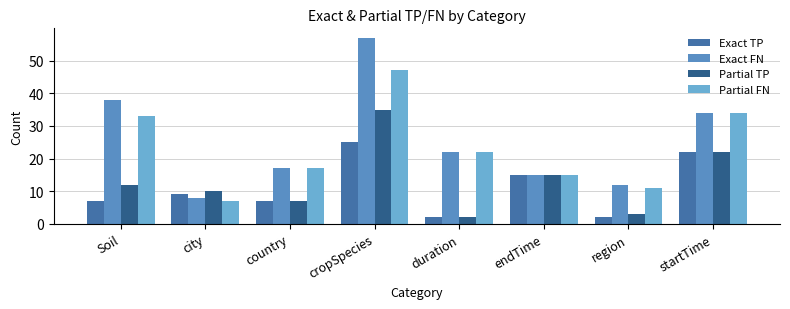

How many distinct data groups are displayed?

4